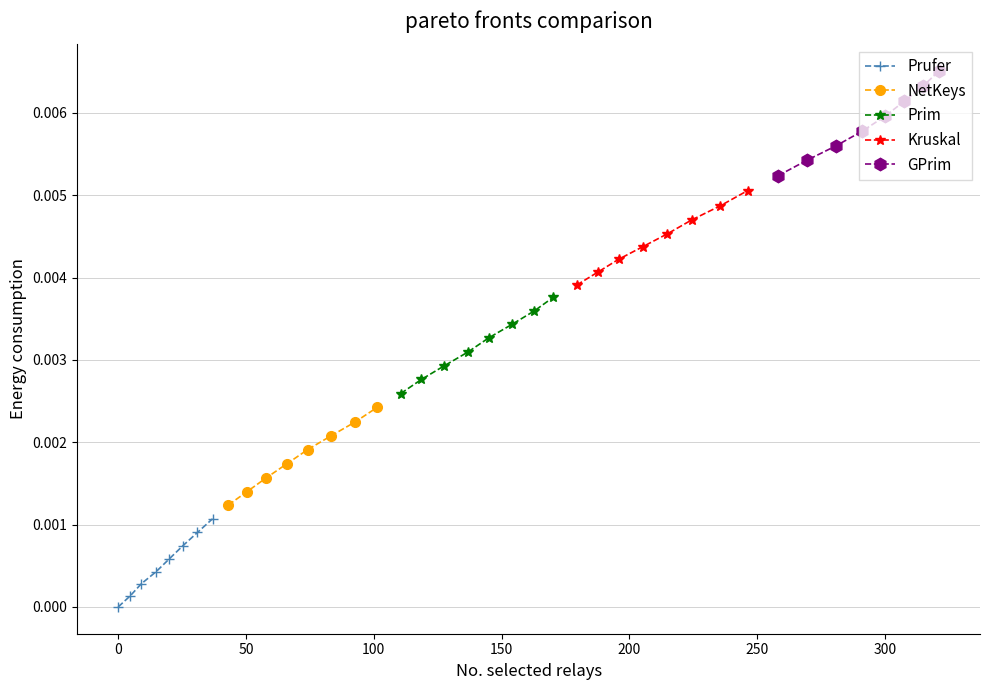

True or false: NetKeys has more than 2 interior local peaks.

False